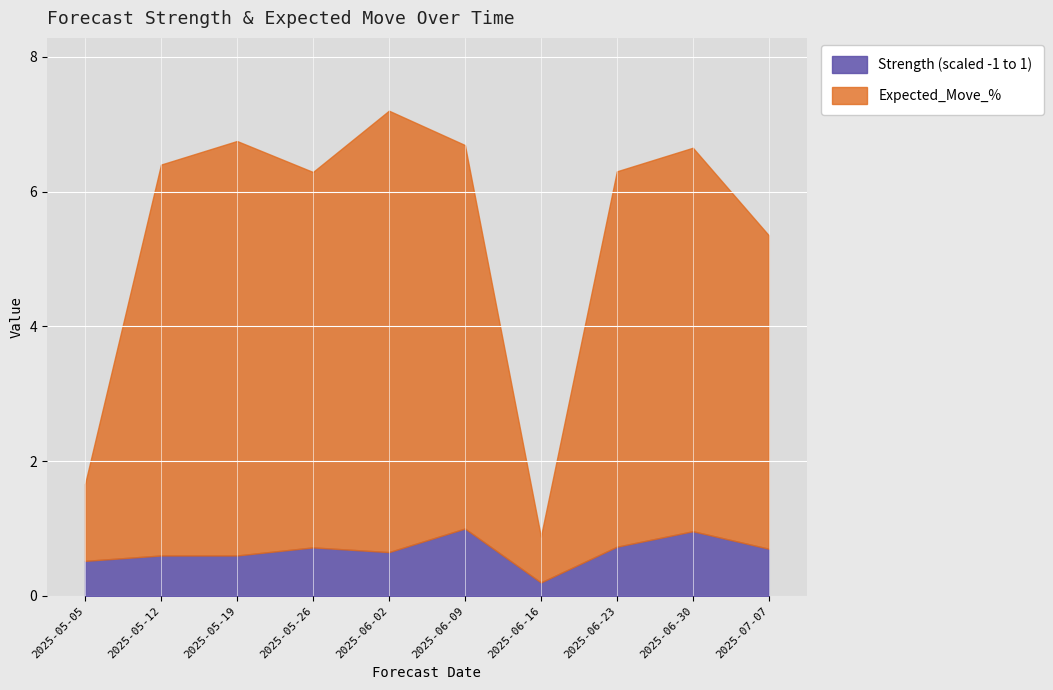

What position from the left is 2025-06-16?

7